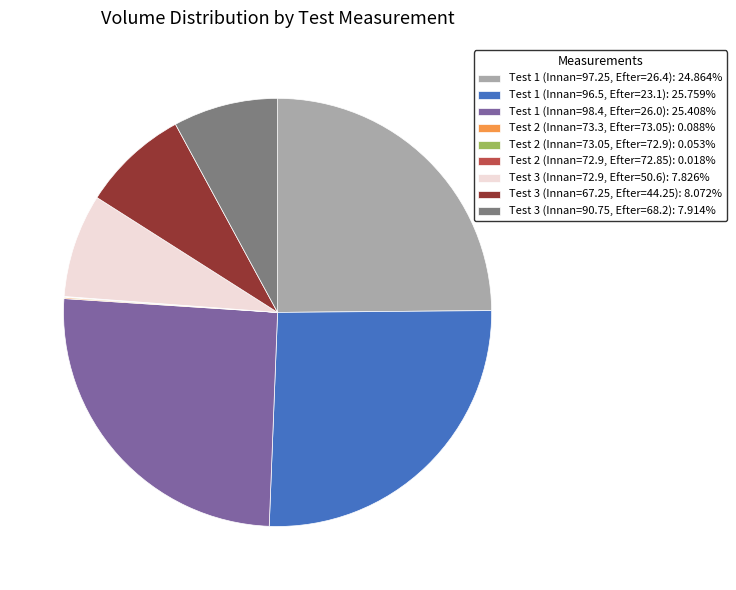

Does Test 3 (Innan=72.9, Efter=50.6): 7.826% represent more than half of the total?

No